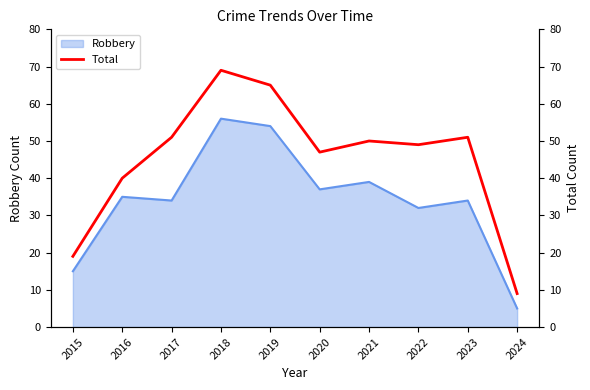

True or false: there are more than 1 points higher than both neighbors.

True